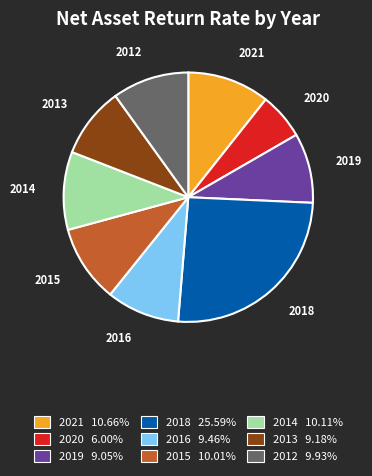

Do 2019 and 2015 together represent more than half of the pie?

No